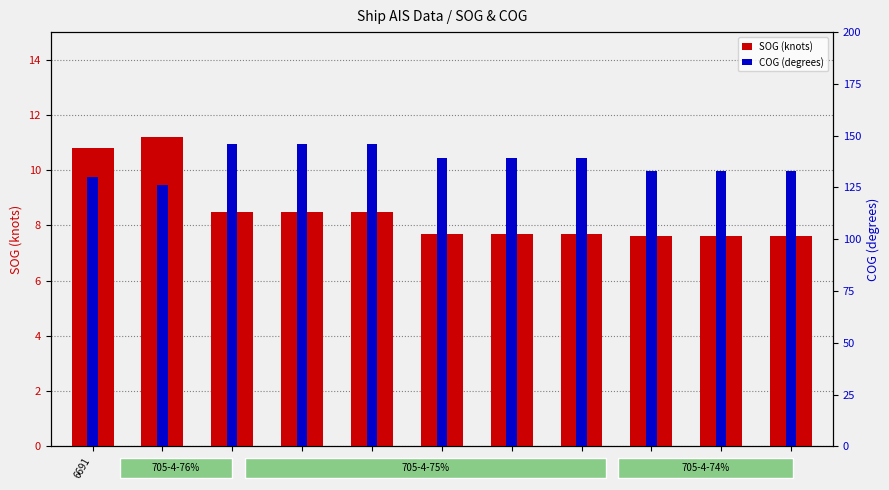

Which label corresponds to the smallest value in the chart?

7022